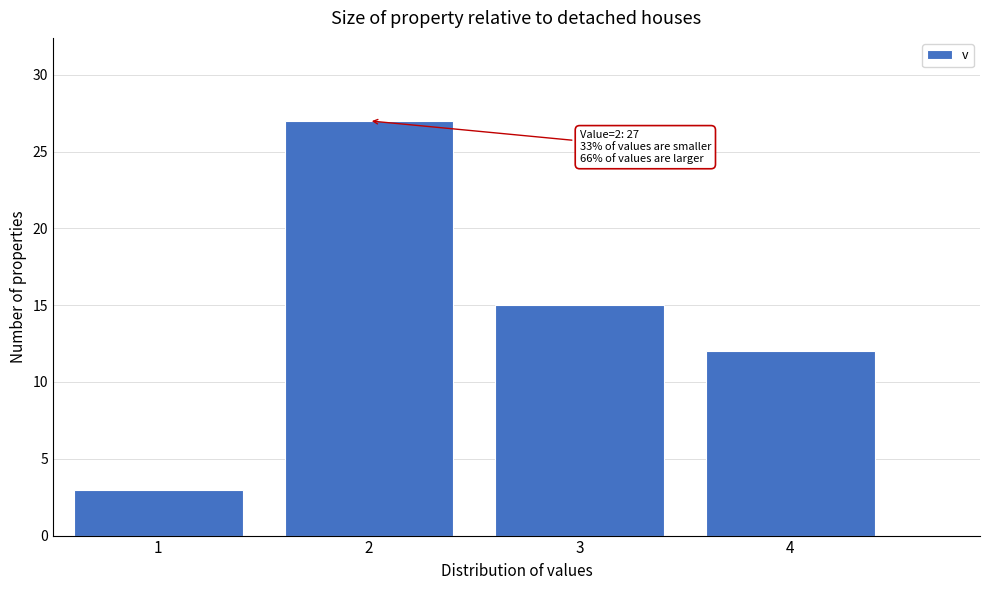

Reading left to right, extract all data points from this chart.

1=3	2=27	3=15	4=12